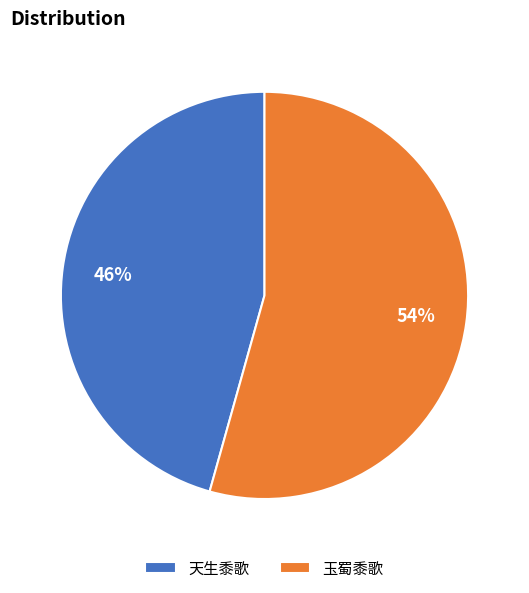

The 天生黍歌 slice represents 46% of the pie. True or false?

True